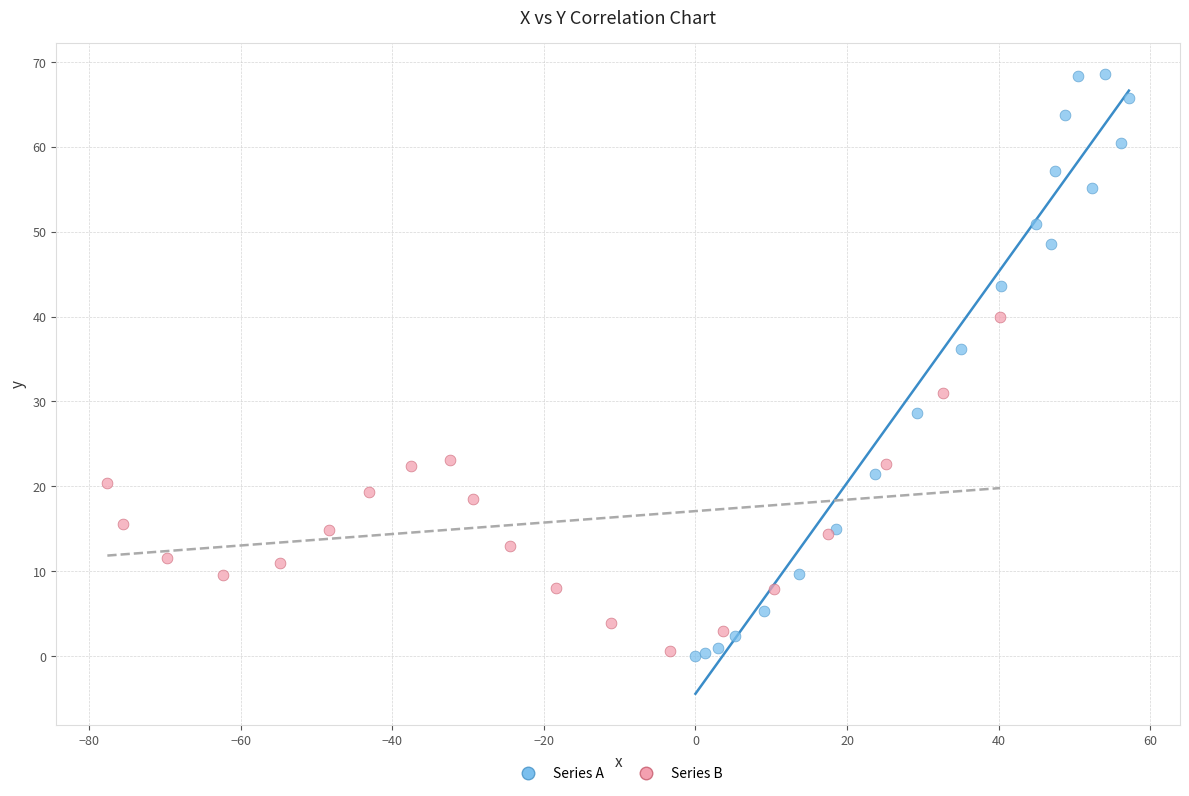

What are all the series names shown in the legend?

Series A, Series B